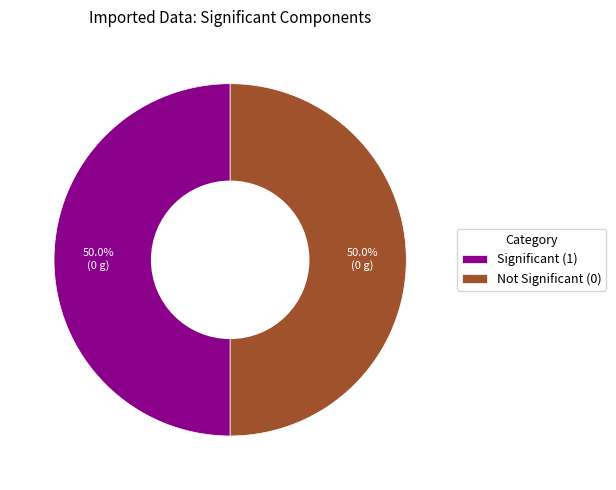

Count the number of slices in the pie.

2